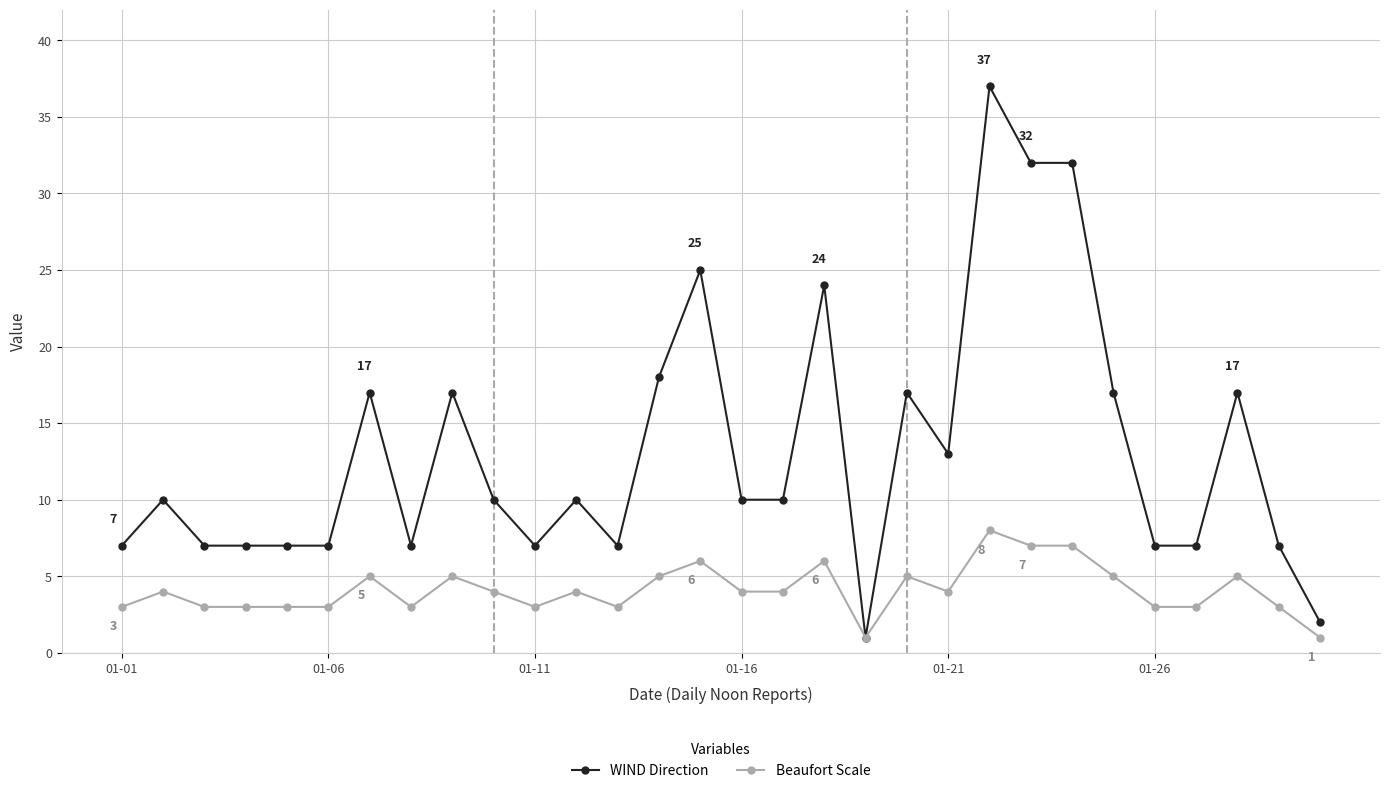

What is the value of the WIND Direction point at the 16th from the left?

10